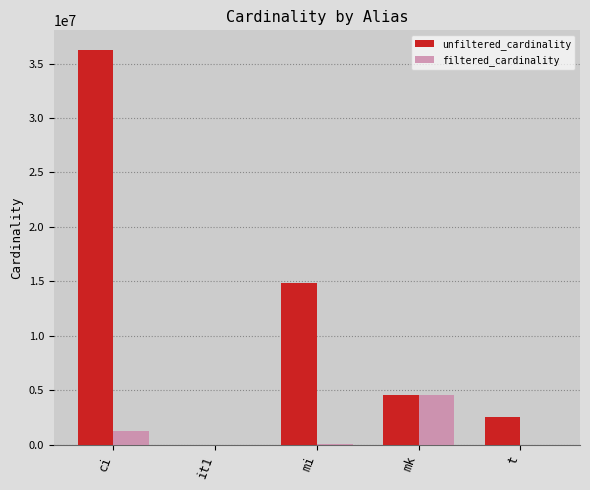

The value of filtered_cardinality at mk is 2594154. True or false?

False